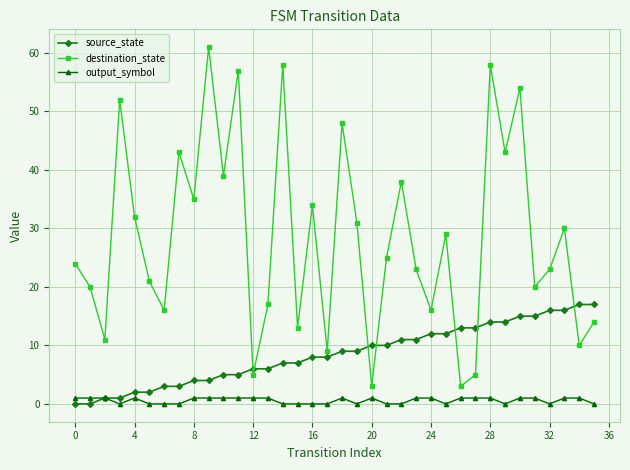

At how many categories does at least one series exceed 45?

7